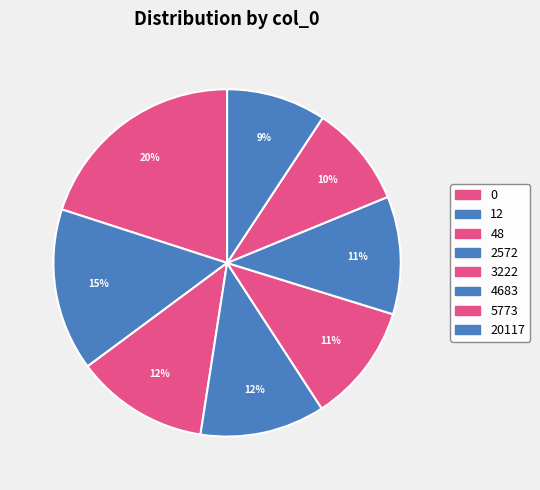

To the nearest percent, what is the difference between the 12 and 4683 slice percentages?

4%